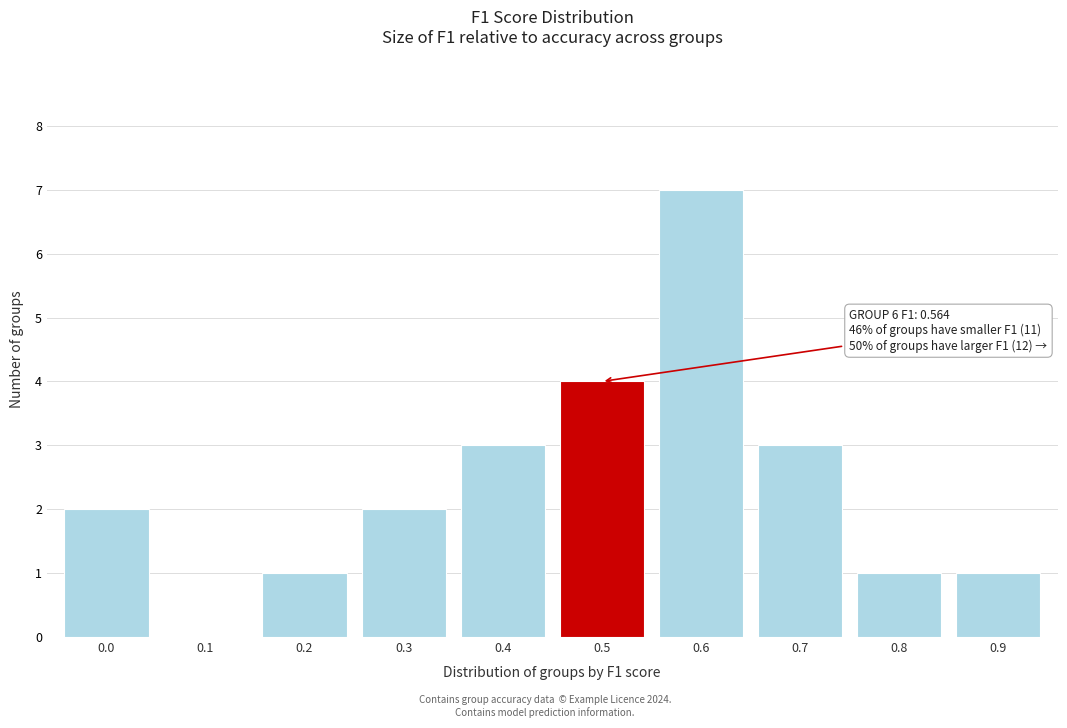

Reading left to right, list all the values displayed in this chart.

0.0=2	0.1=0	0.2=1	0.3=2	0.4=3	0.5=4	0.6=7	0.7=3	0.8=1	0.9=1